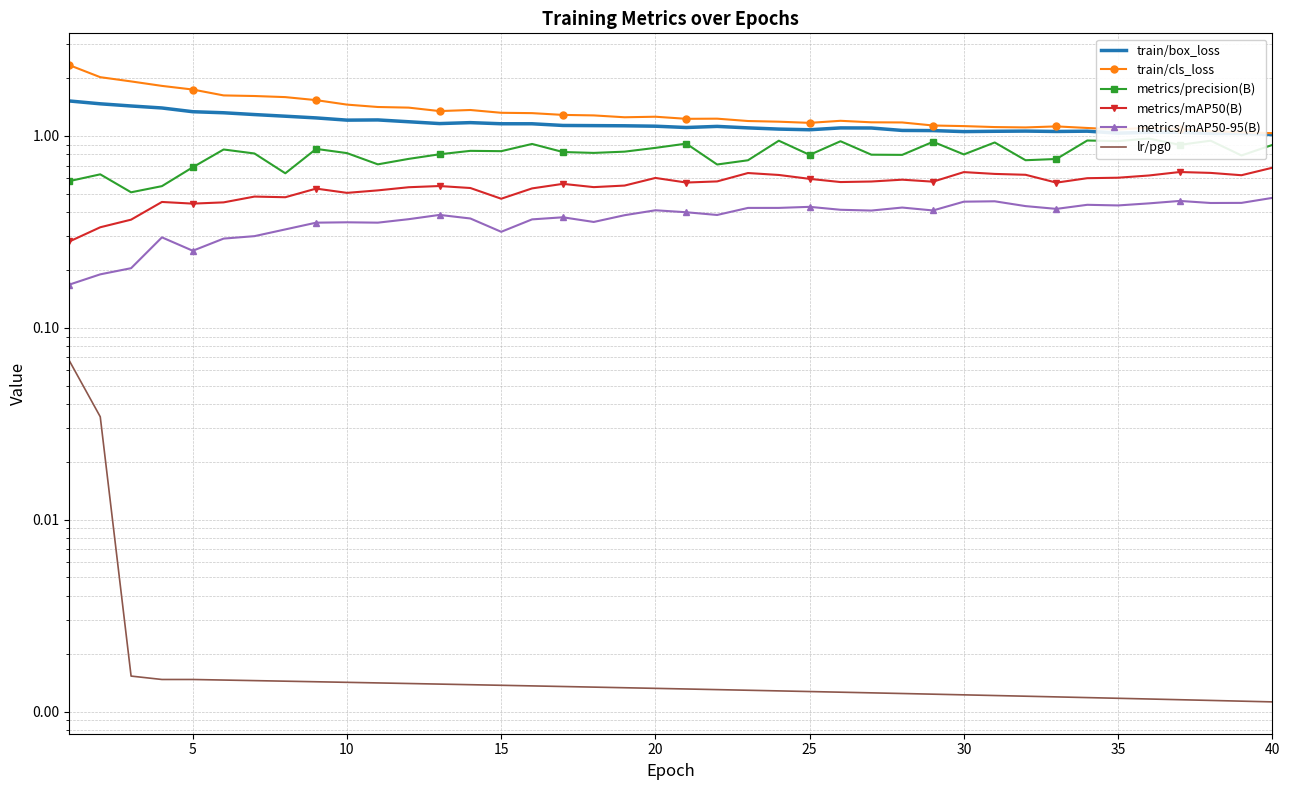

Which series has the largest total across all categories?

train/cls_loss